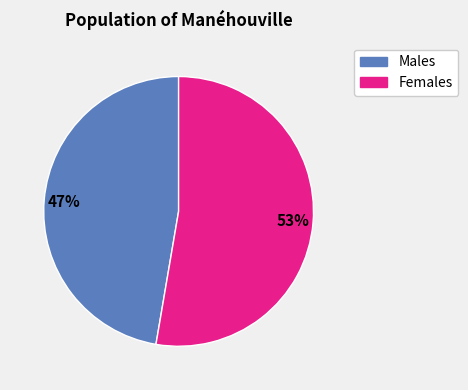

How many slices are in this pie chart?

2